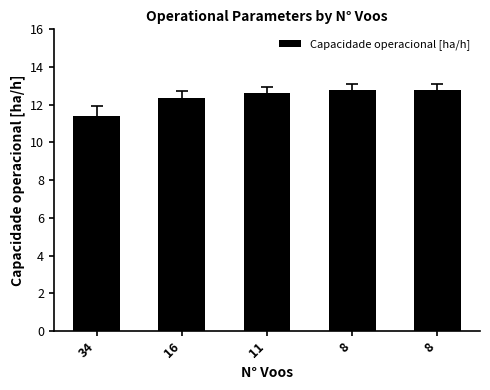

Reading left to right, list all the values displayed in this chart.

11.4	12.3	12.6	12.8	12.8